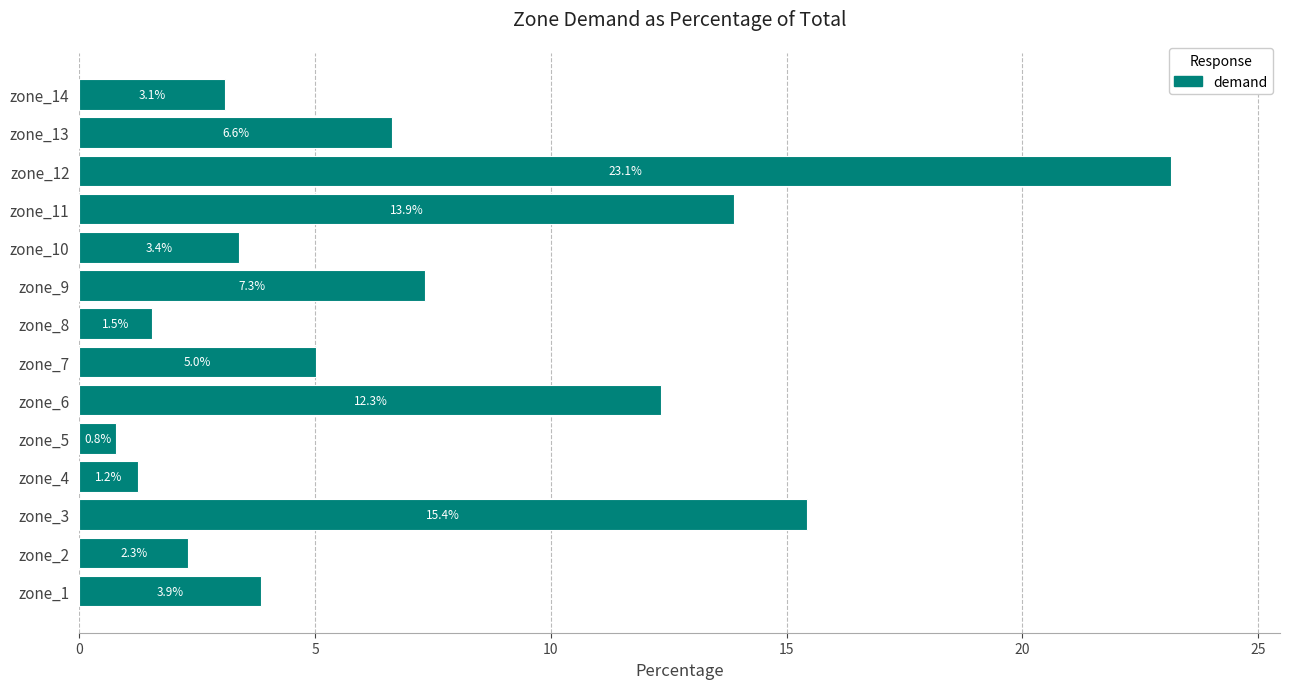

How many data points are less than 5?

7